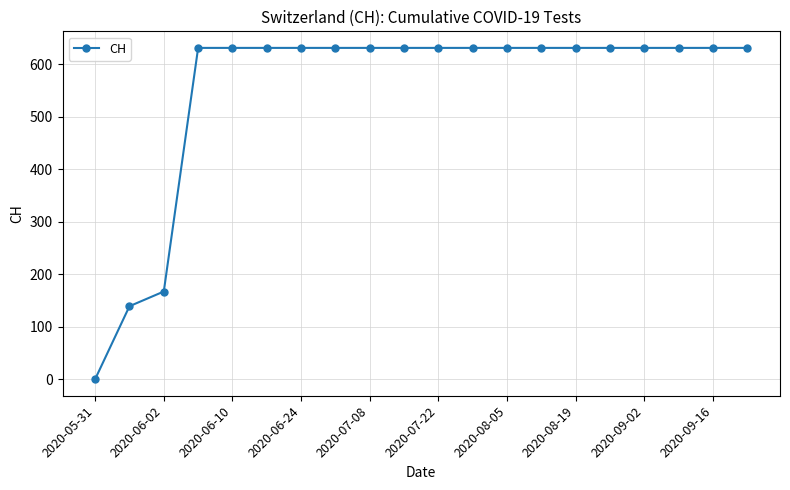

What is the maximum value shown in the chart?

631